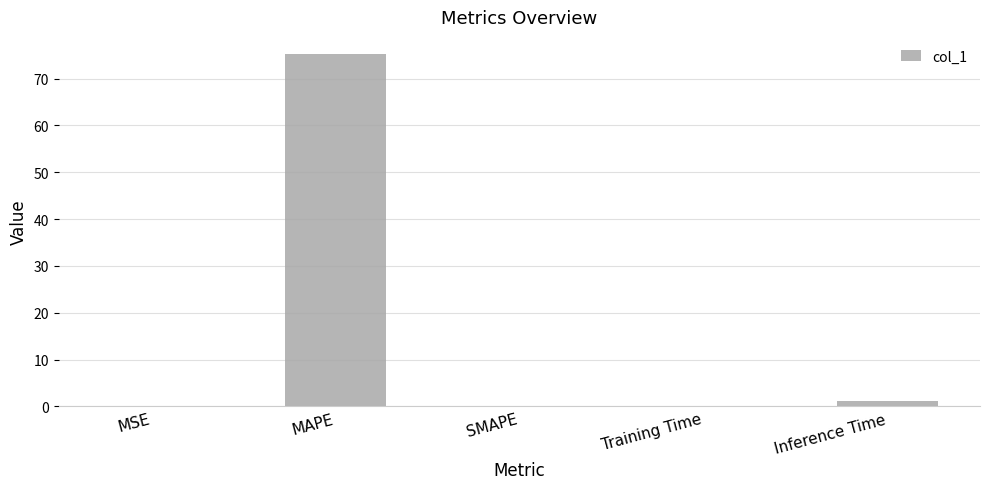

What is the sum of the values at MAPE and SMAPE?

75.1